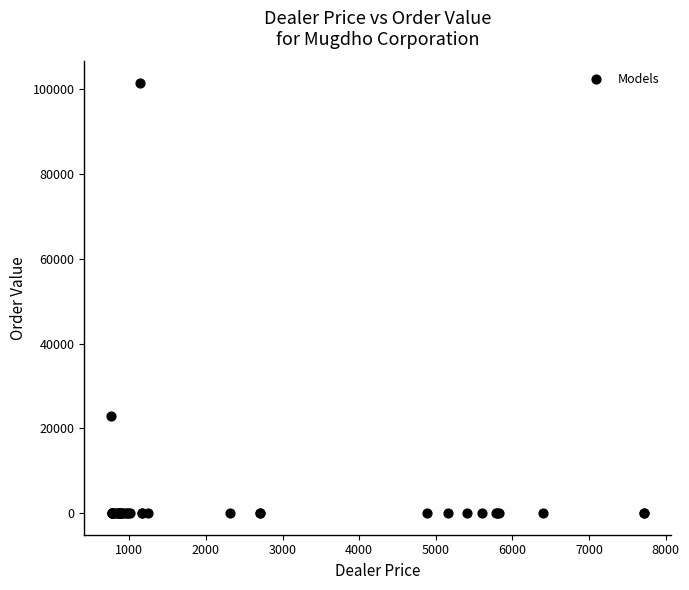

What Y value in the scatter plot is closest to 50767?

22827.0